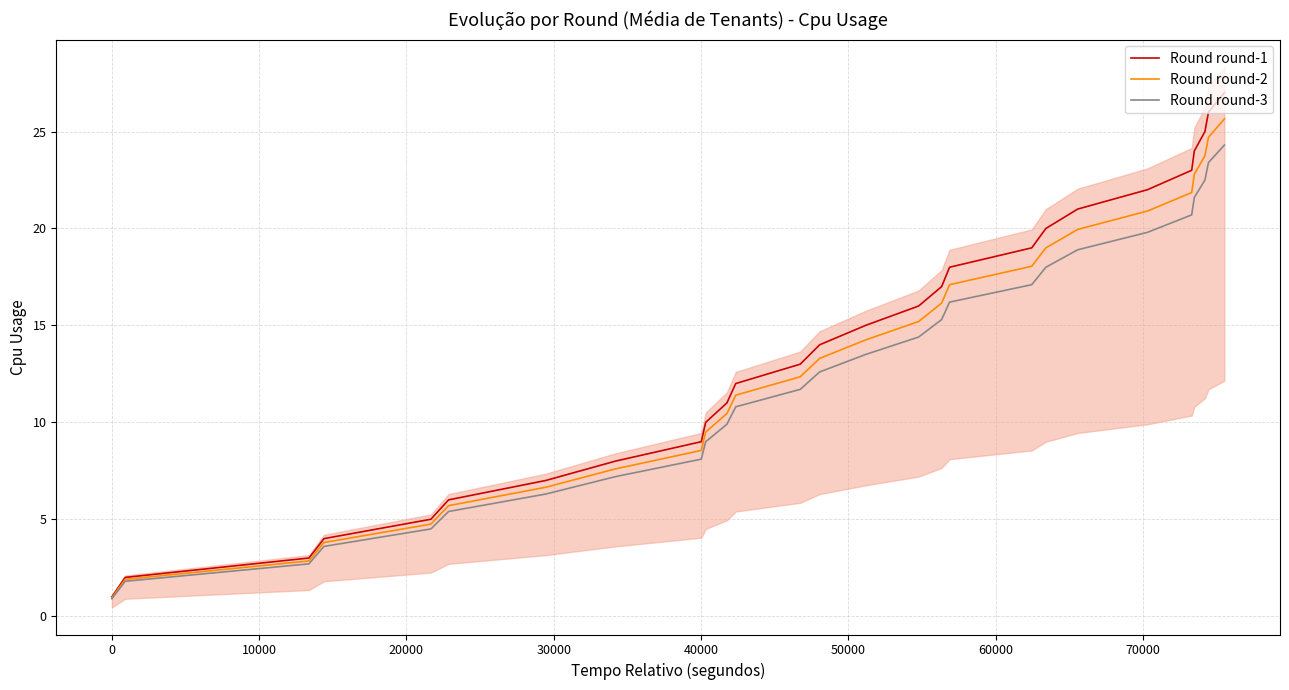

What is the maximum value for Round round-3?

24.3